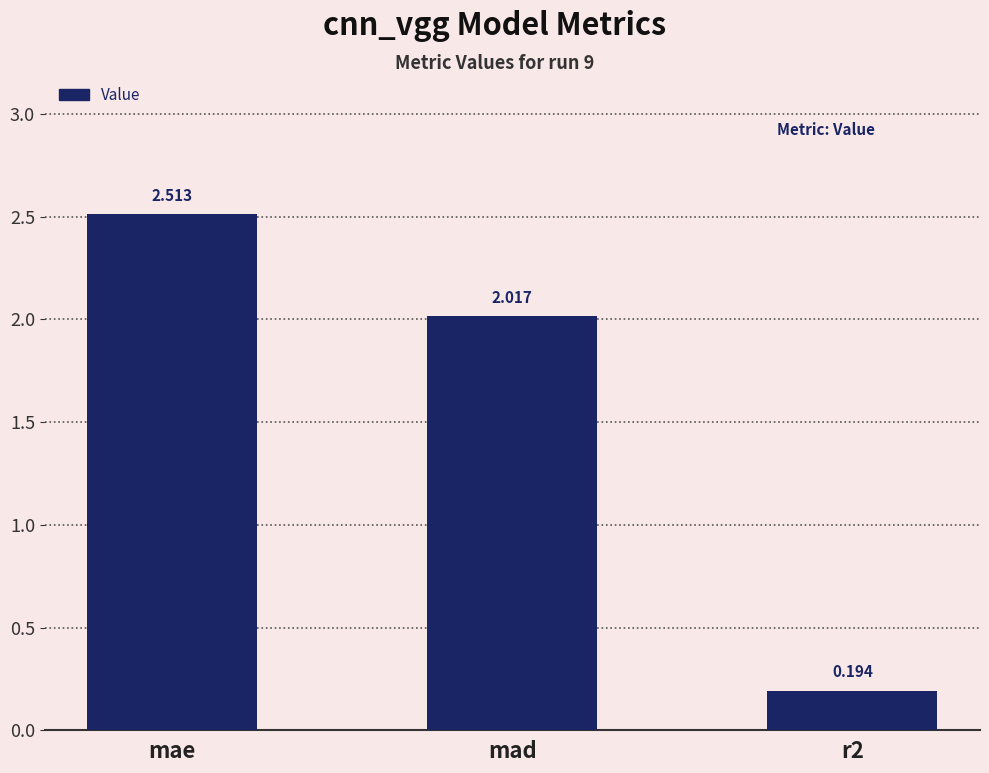

Does the chart contain any negative values?

No